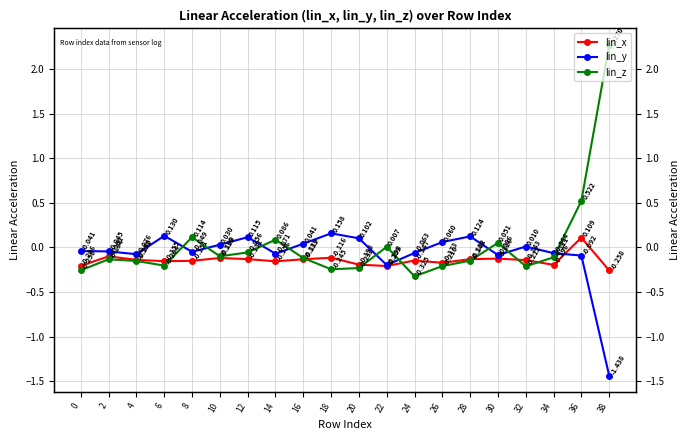

Is the value of lin_y at 30 greater than the value of lin_z at 4?

Yes